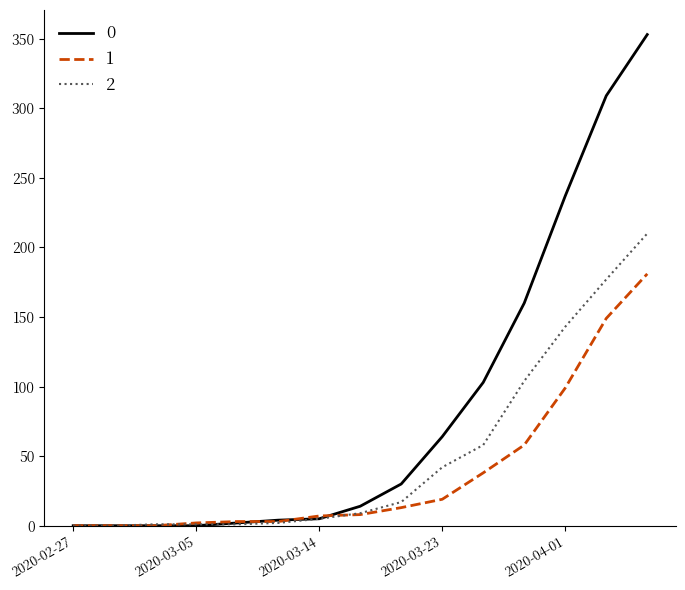

Rank the series by their maximum value, from lowest to highest.

1, 2, 0